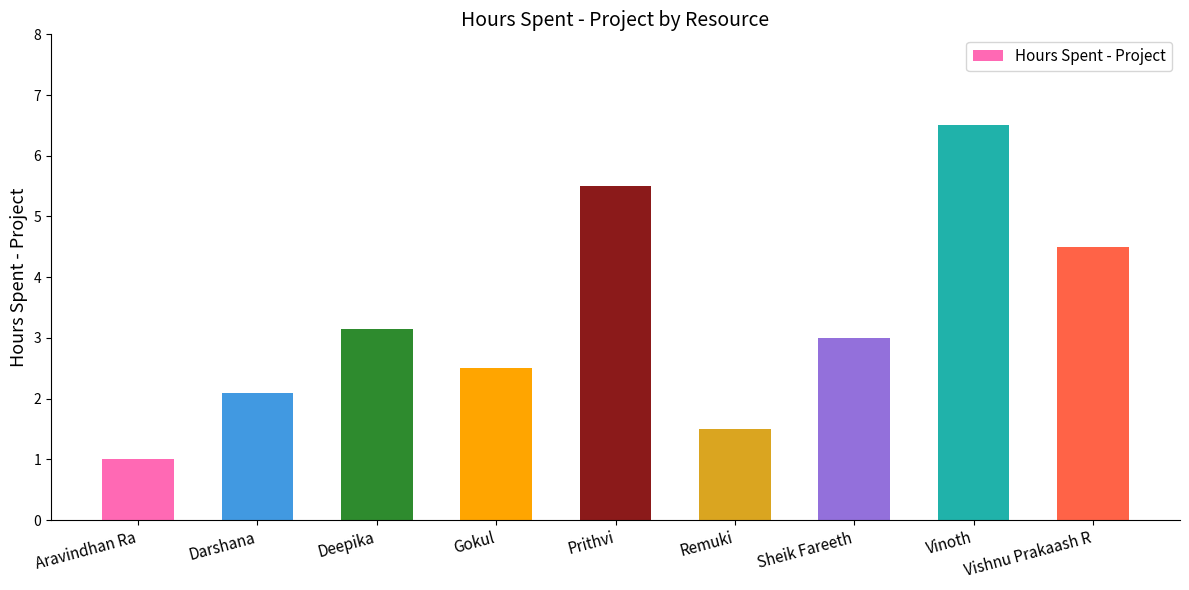

Which label corresponds to the largest value in the chart?

Vinoth